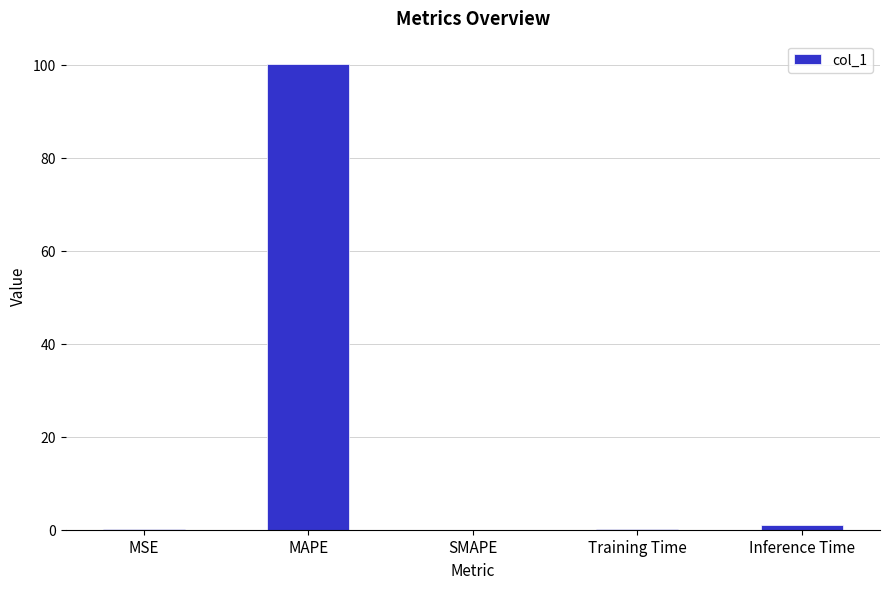

Is it true that the value at MAPE is 28.7?

False